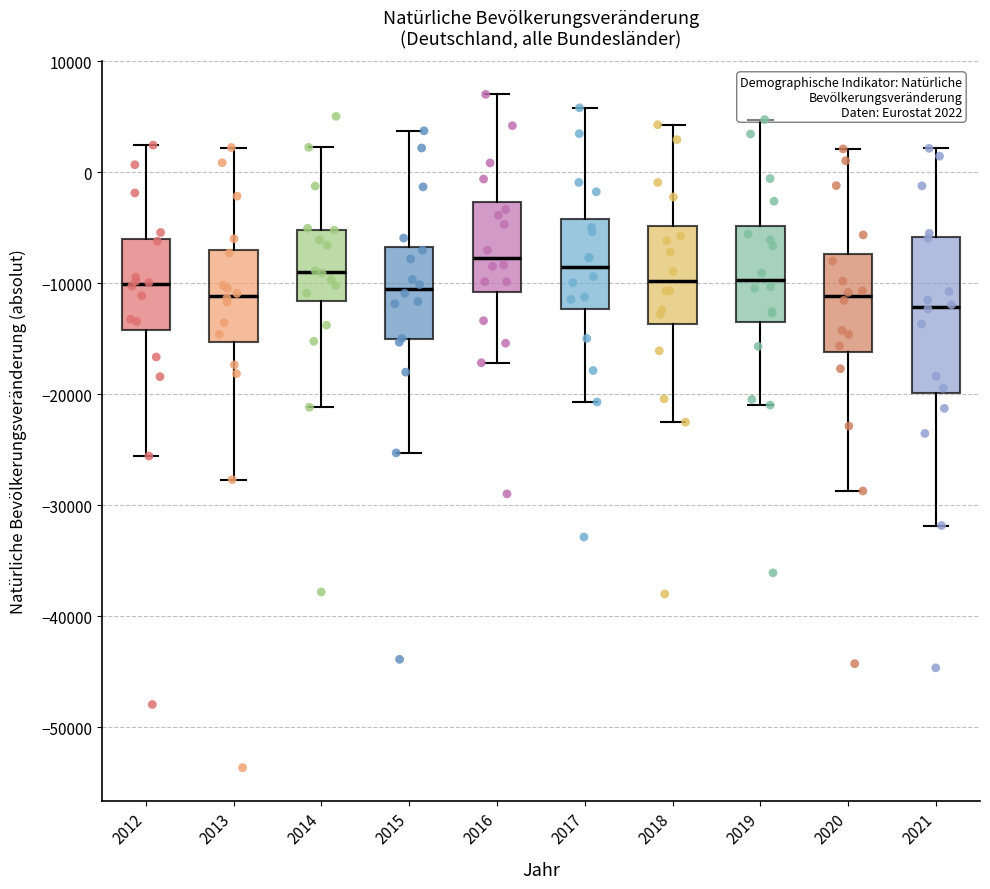

Which box is the tallest, from its lower edge to its upper edge?

2021